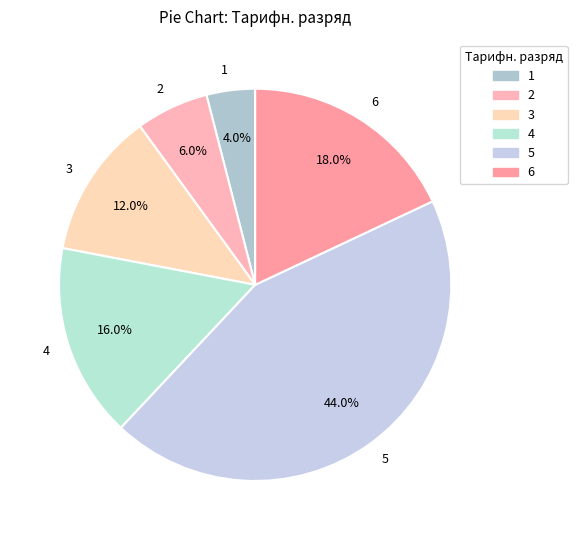

How many slices are in this pie chart?

6